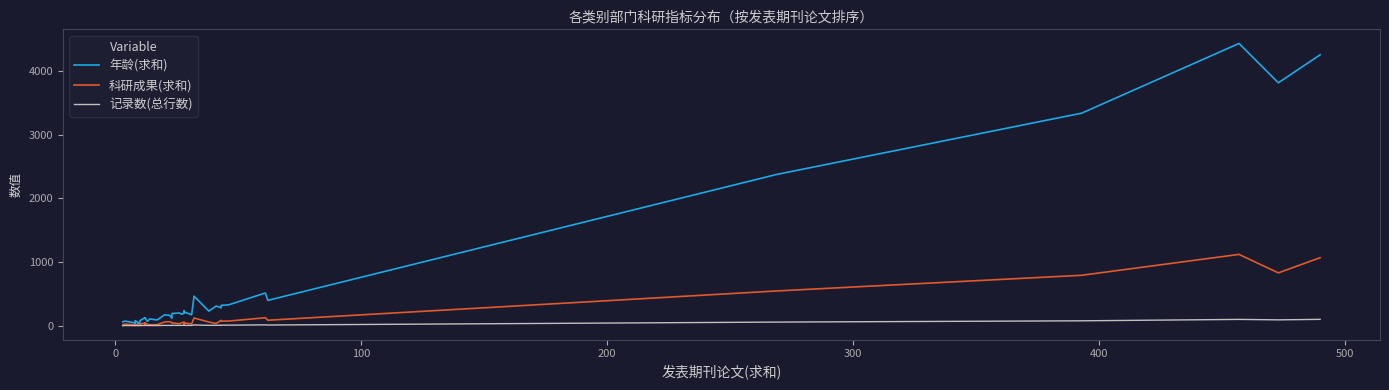

Does the chart display data point markers on the line(s)?

No